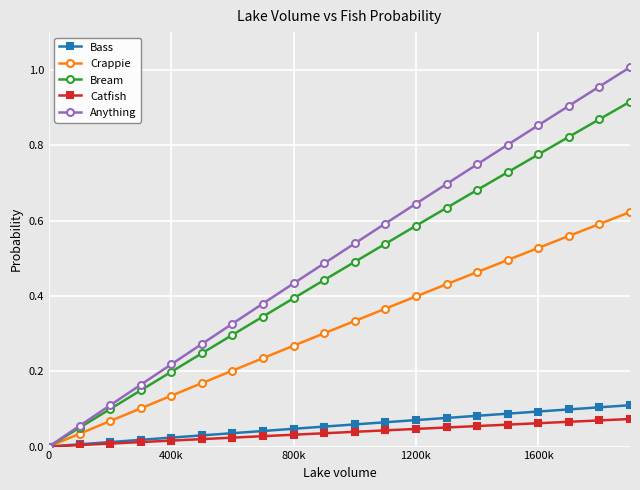

How many lines are shown in the chart?

5